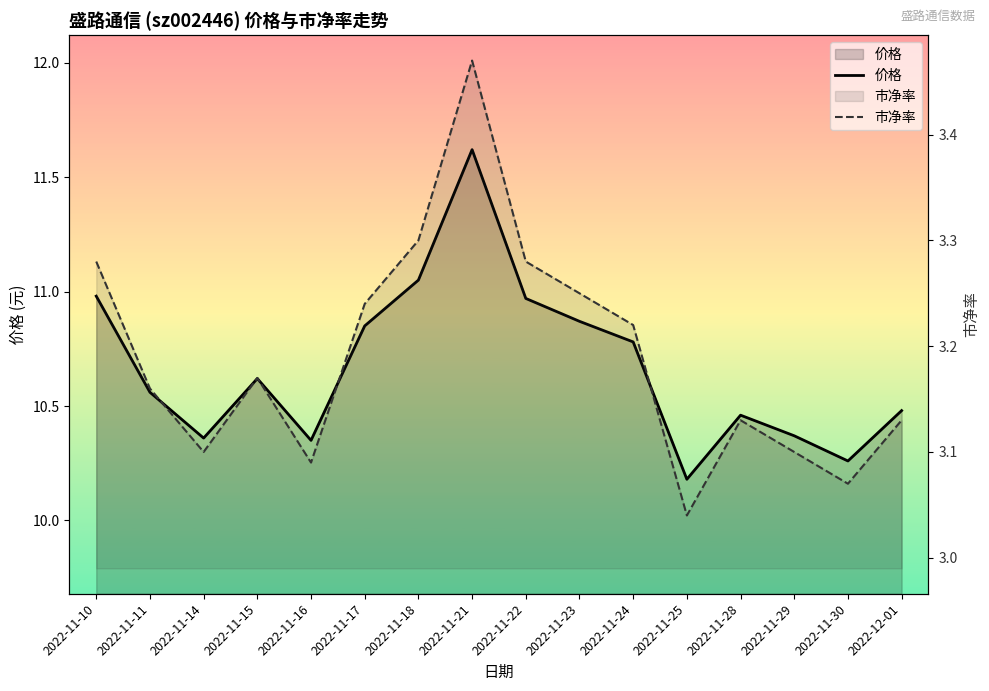

Which series has the largest total across all categories?

价格